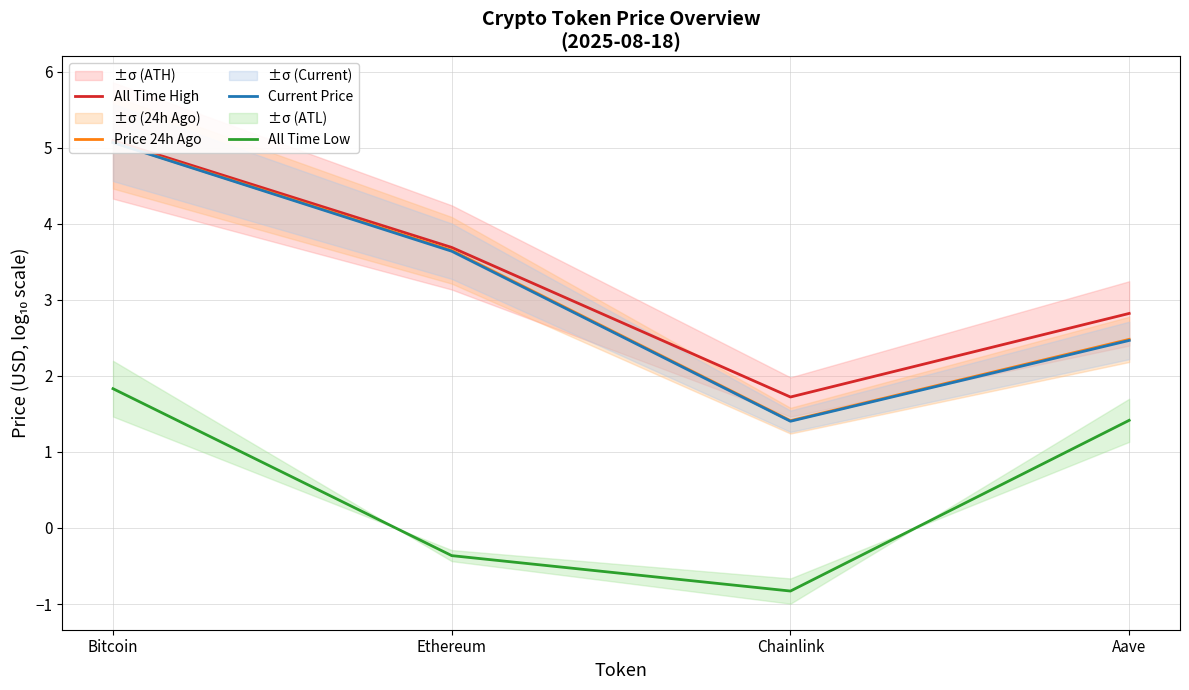

True or false: Current Price and Price 24h Ago intersect in this chart.

False